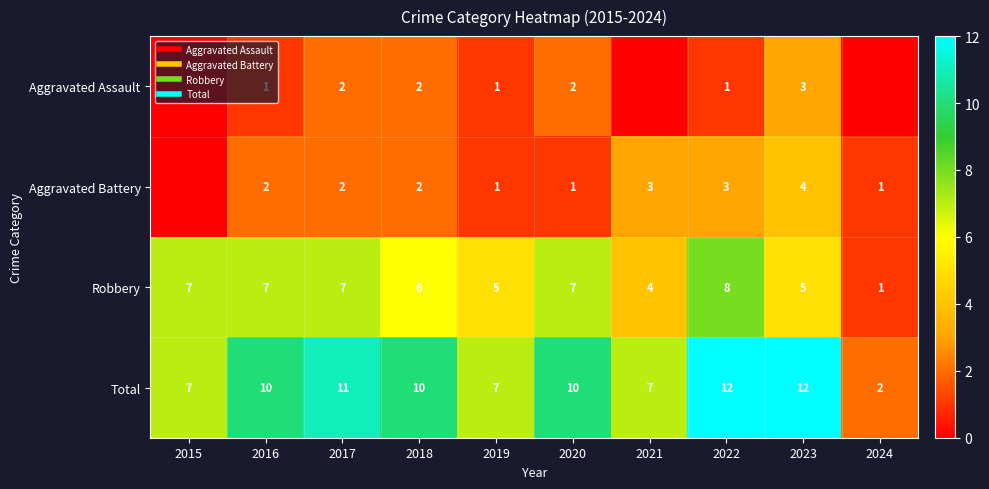

Rank the series at 2024 from lowest to highest value.

Aggravated Assault, Aggravated Battery, Robbery, Total